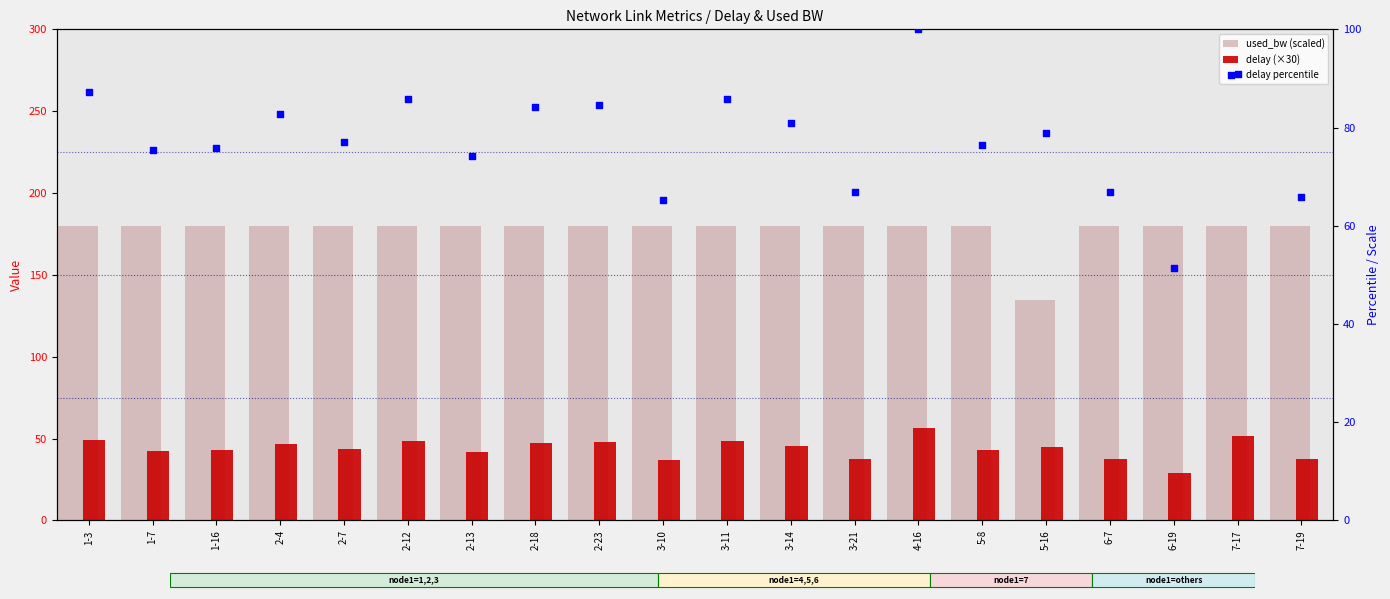

Which series reaches the maximum Y coordinate?

used_bw (scaled)